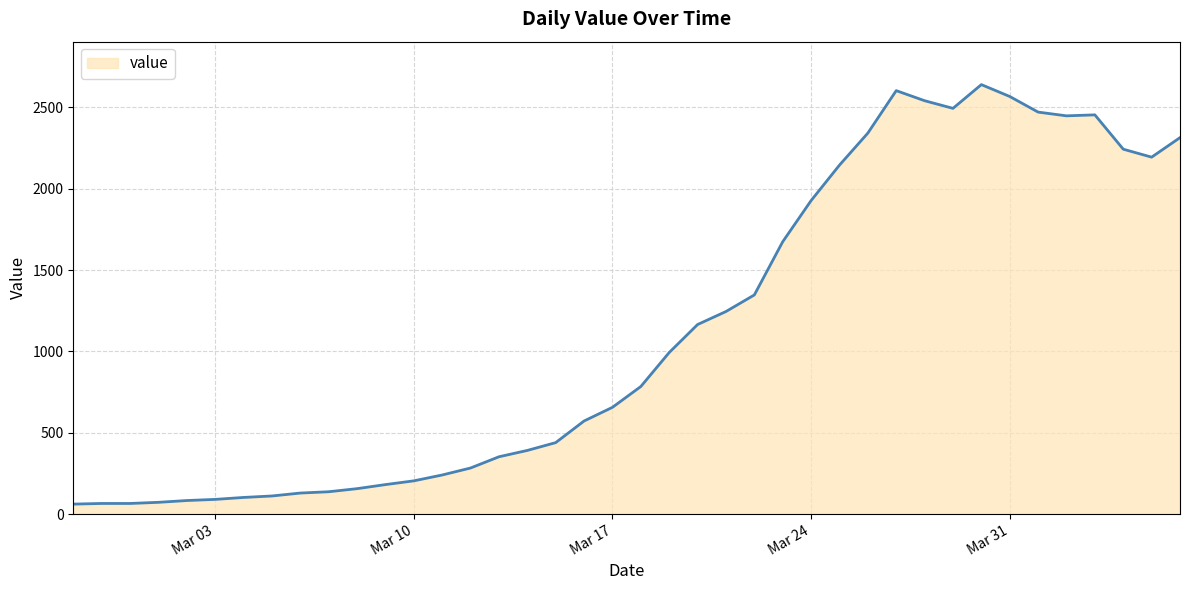

What is the difference between the maximum and minimum values?

2579